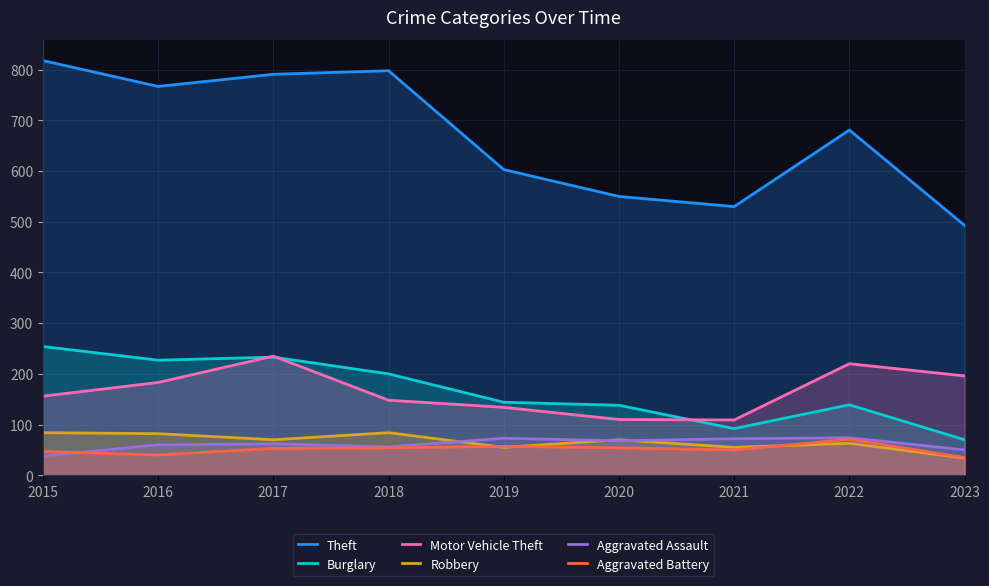

What is the approximate value of Aggravated Assault at 2019?

73